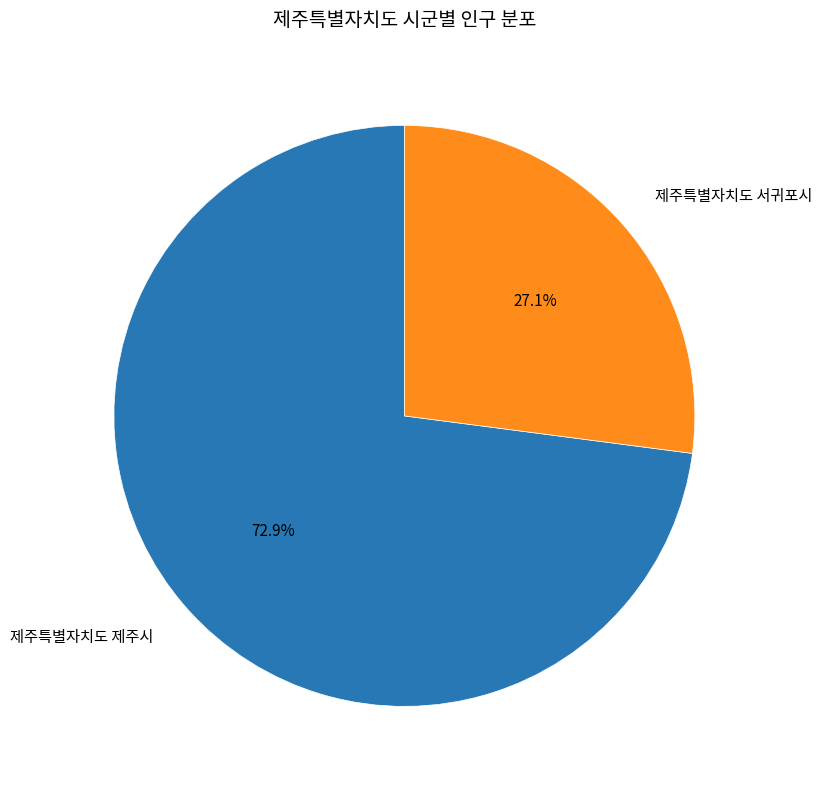

To the nearest percent, what is the average slice percentage?

50%